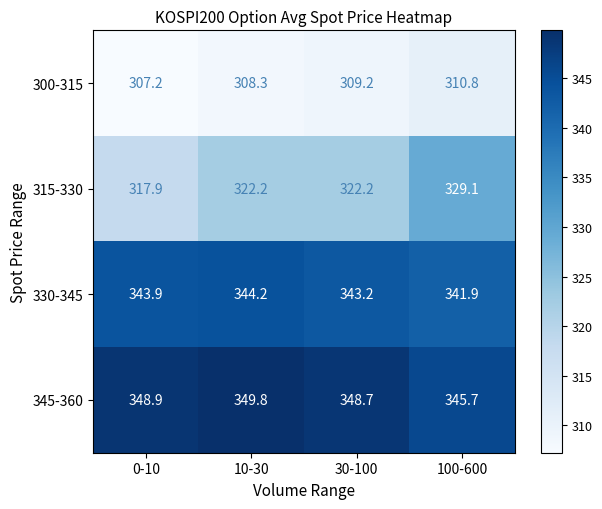

Count the number of data series in this chart.

4